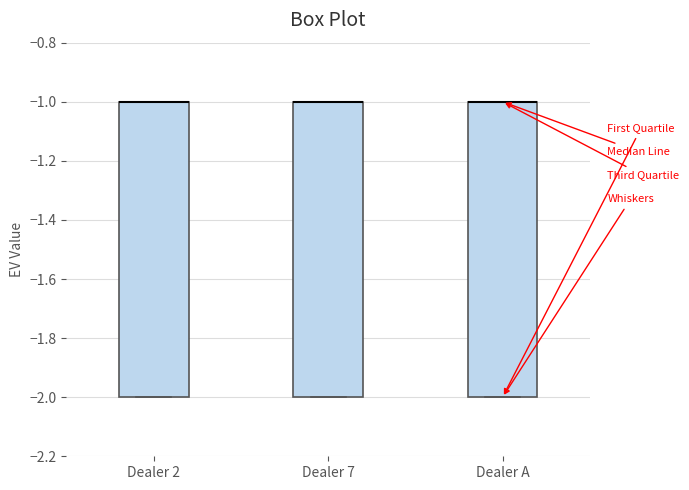

Reading left to right, read every box against the y-axis: the position of its median line, the range the box covers, and the ends of its whiskers. The values are not printed on the chart, so give them approximately, as read against the axis.

Dealer 2: median -1 (drawn on the box's upper edge), box -2 to -1, whiskers -2 to -1
Dealer 7: median -1 (drawn on the box's upper edge), box -2 to -1, whiskers -2 to -1
Dealer A: median -1 (drawn on the box's upper edge), box -2 to -1, whiskers -2 to -1